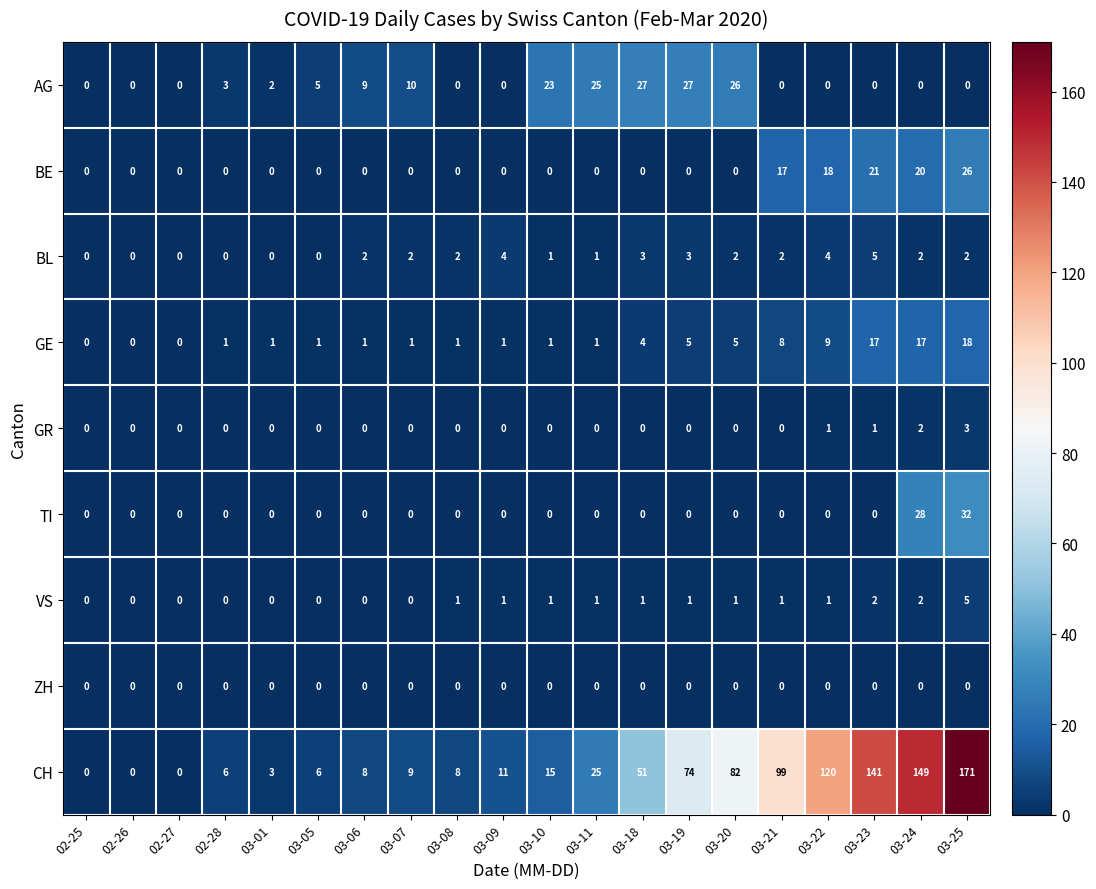

What is the sum of all BE values?

102